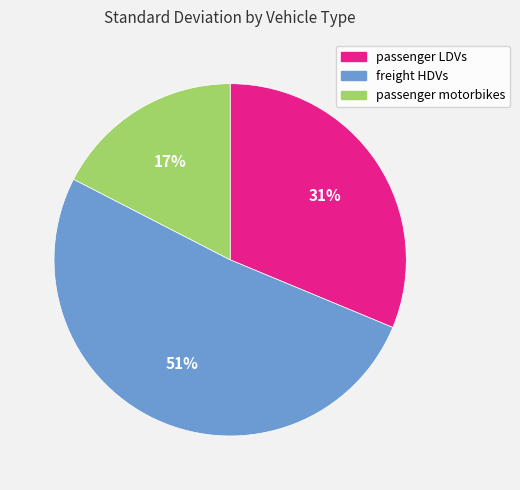

Is there a majority slice in this chart?

Yes